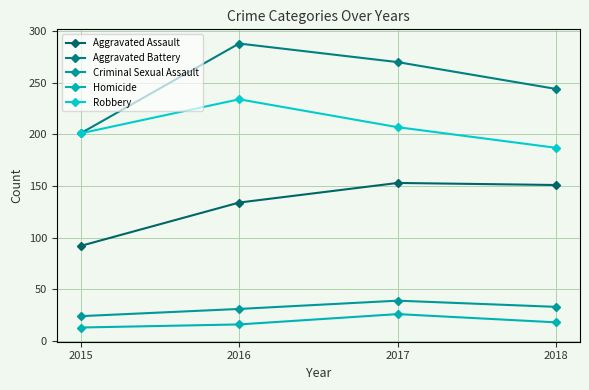

What is the sum of the Robbery values at 2015 and 2017?

408